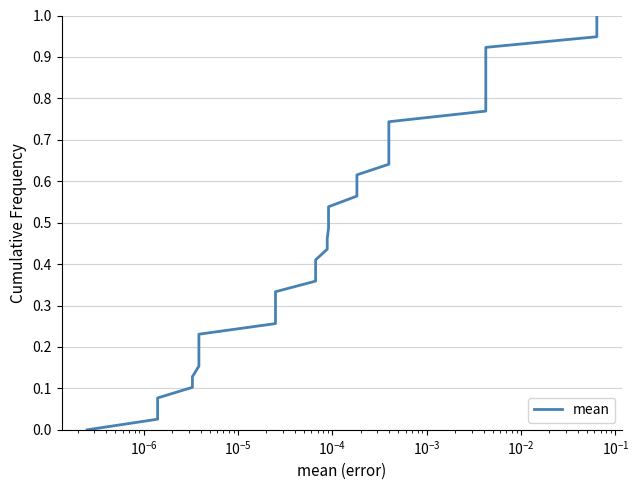

What is the average value?

0.5